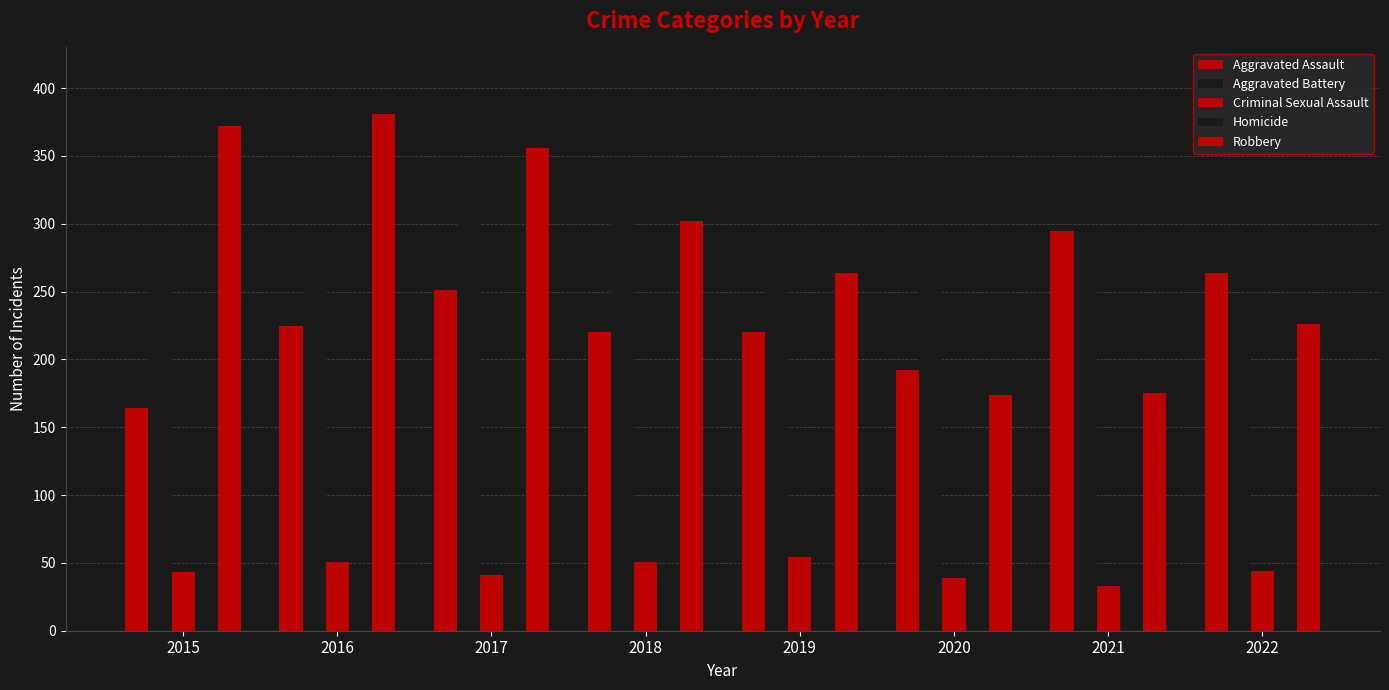

How many distinct data groups are displayed?

5